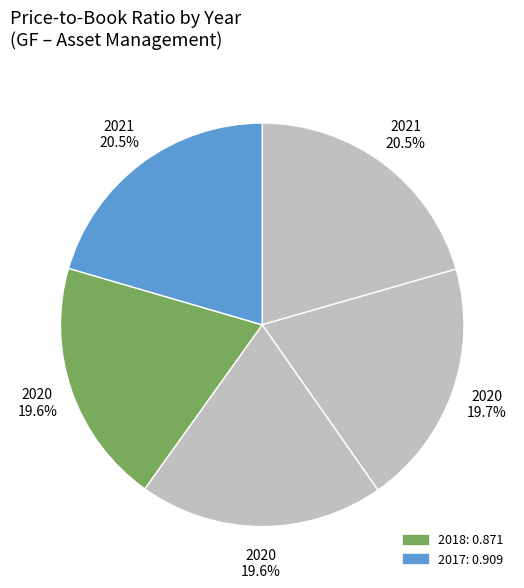

How many slices are in this pie chart?

5